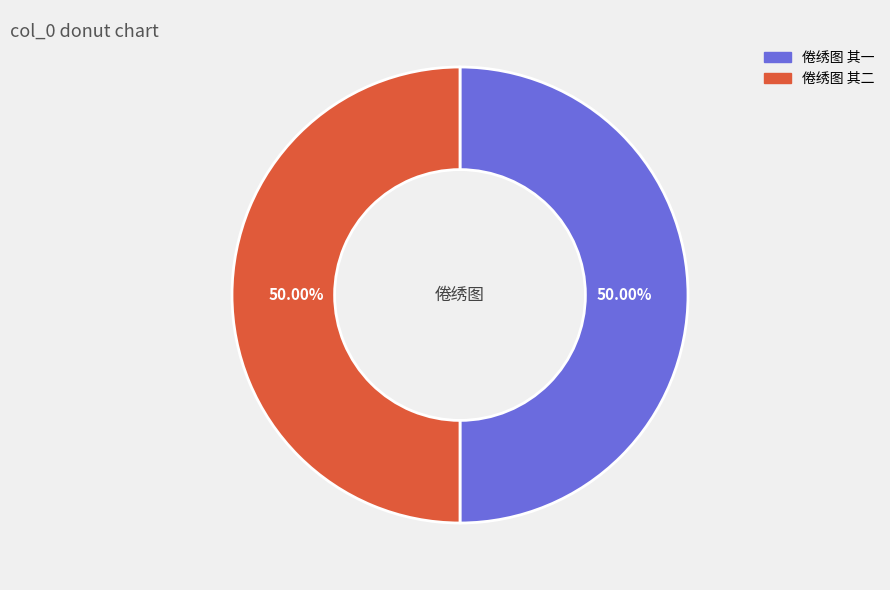

True or false: 倦绣图 其一 accounts for 61% of the total.

False